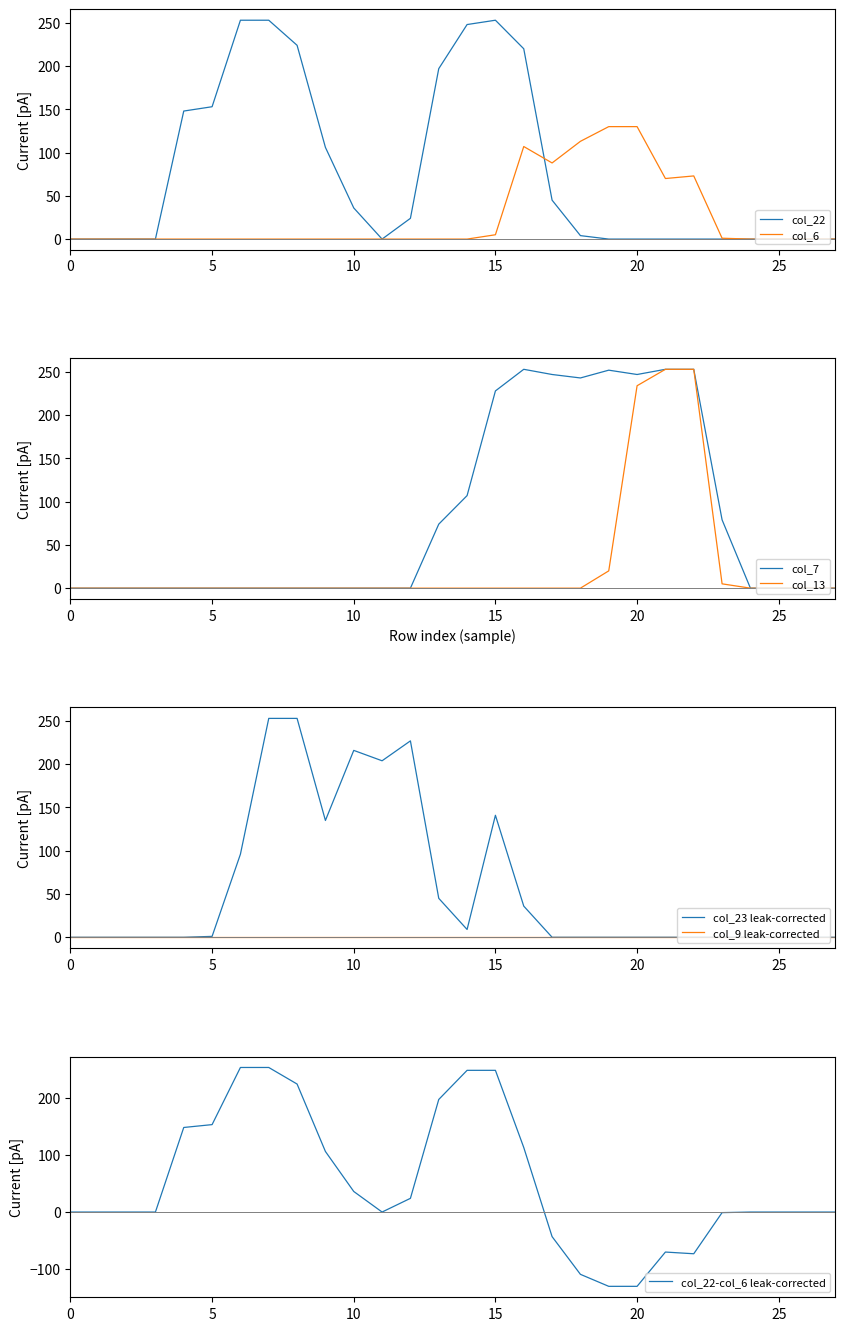

True or false: col_13 and col_23 intersect in this chart.

False